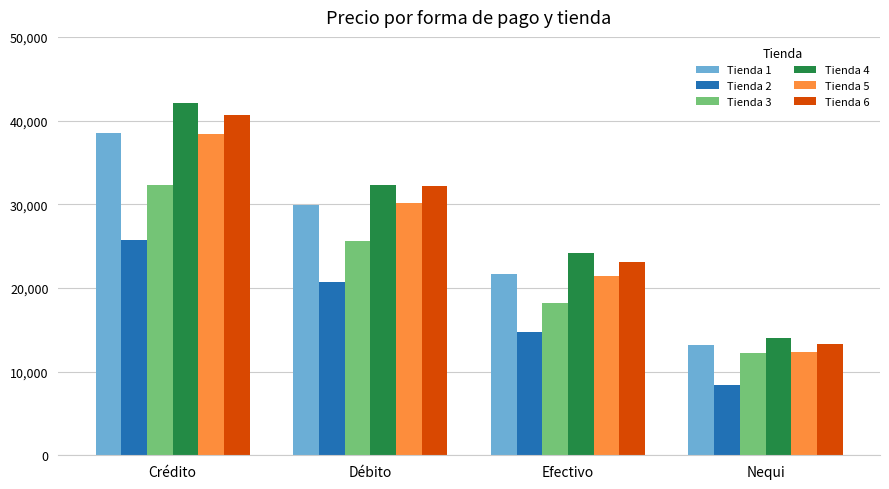

What is the difference between the second highest and second lowest values in the Tienda 1 series?

8157